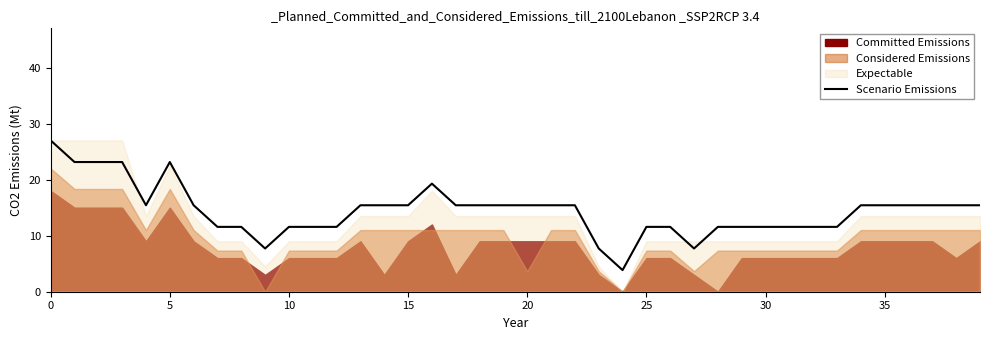

Reading left to right, what are all the values shown in this chart?

27.0	23.1	23.1	23.1	15.4	23.1	15.4	11.6	11.6	7.7	11.6	11.6	11.6	15.4	15.4	15.4	19.3	15.4	15.4	15.4	15.4	15.4	15.4	7.7	3.9	11.6	11.6	7.7	11.6	11.6	11.6	11.6	11.6	11.6	15.4	15.4	15.4	15.4	15.4	15.4